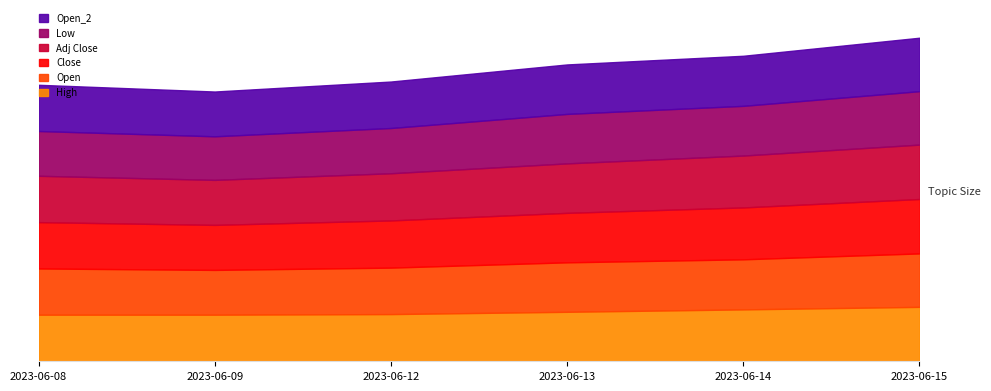

True or false: Open and Open_2 cross at least once.

False